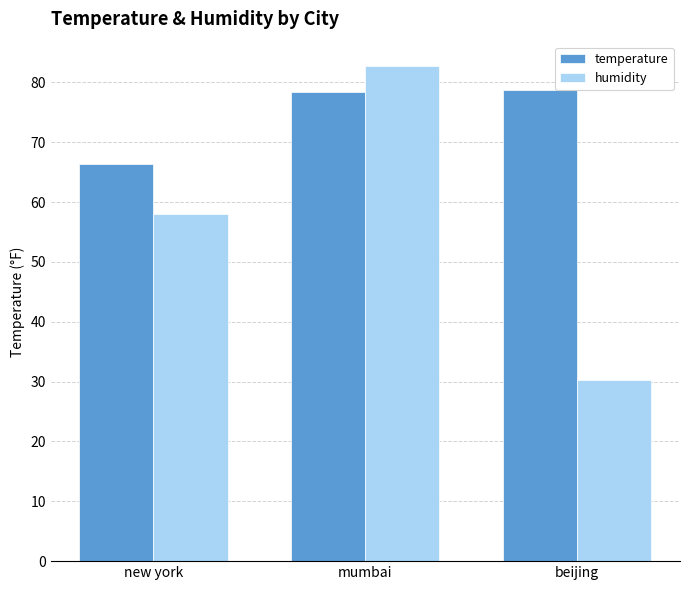

The humidity series shows 53.8 at mumbai. True or false?

False